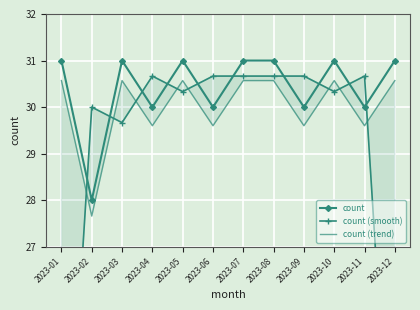

Rank the series at 2023-03 from highest to lowest value.

count, count (trend), count (smooth)